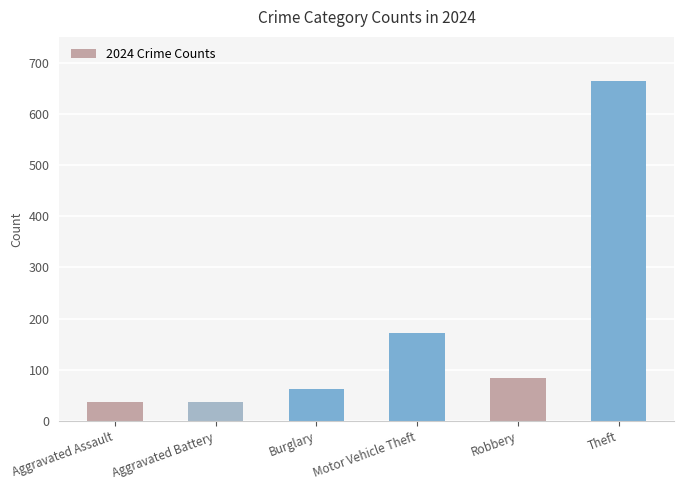

The value at Theft is 1002. True or false?

False